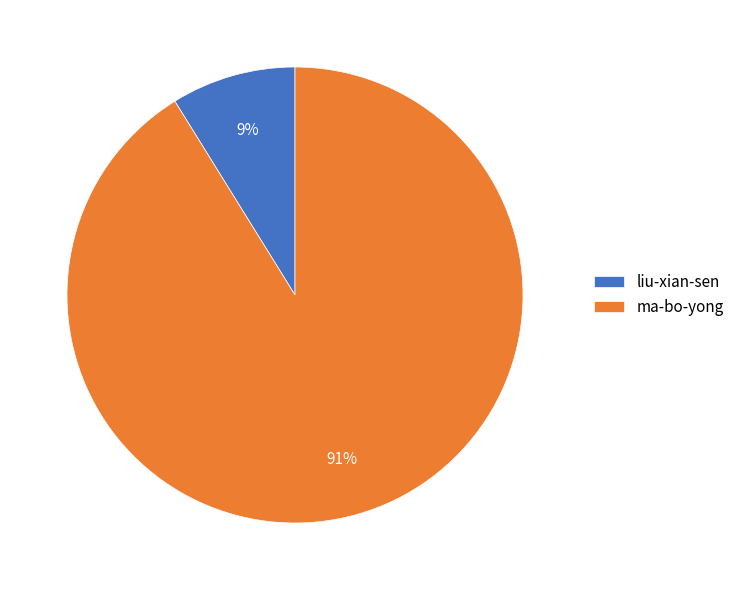

Is it true that ma-bo-yong is 99% of the pie?

False